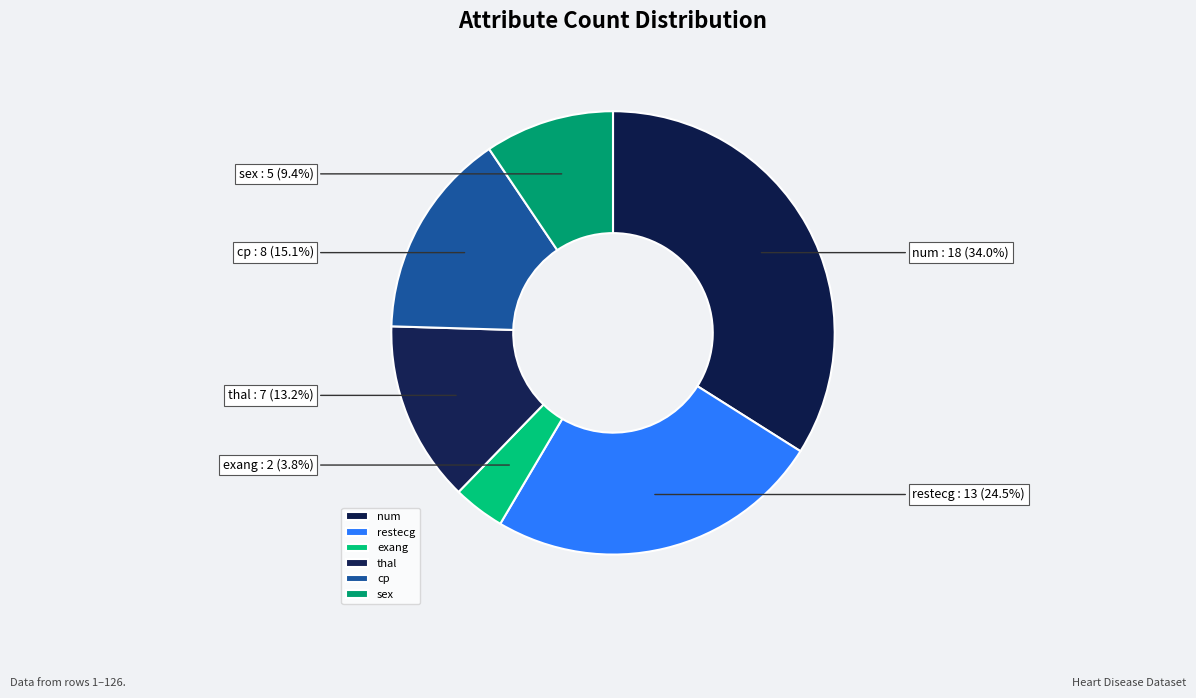

Count the number of slices in the pie.

6